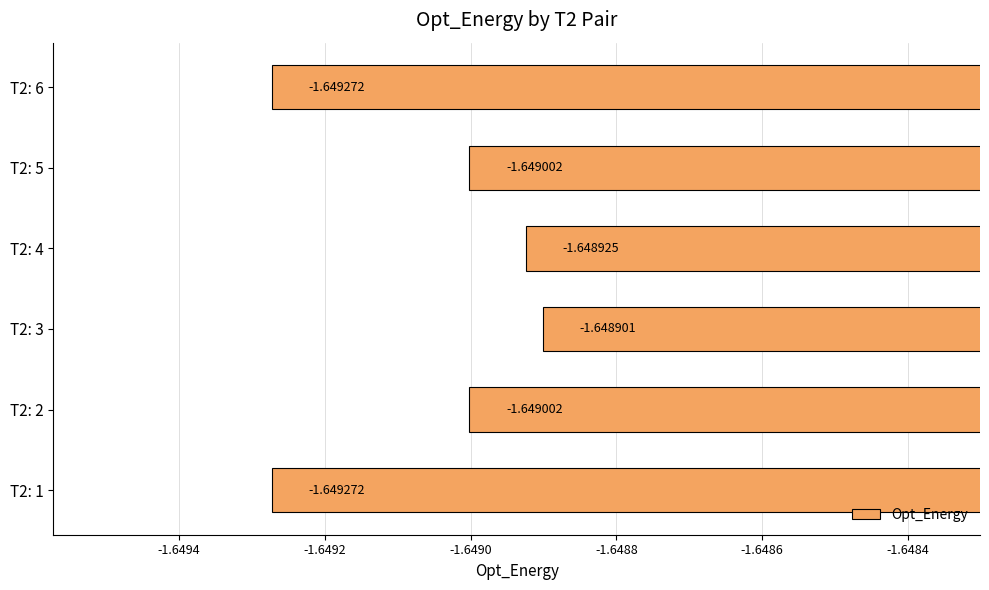

Where is the data nearest to the value -1?

T2: 3